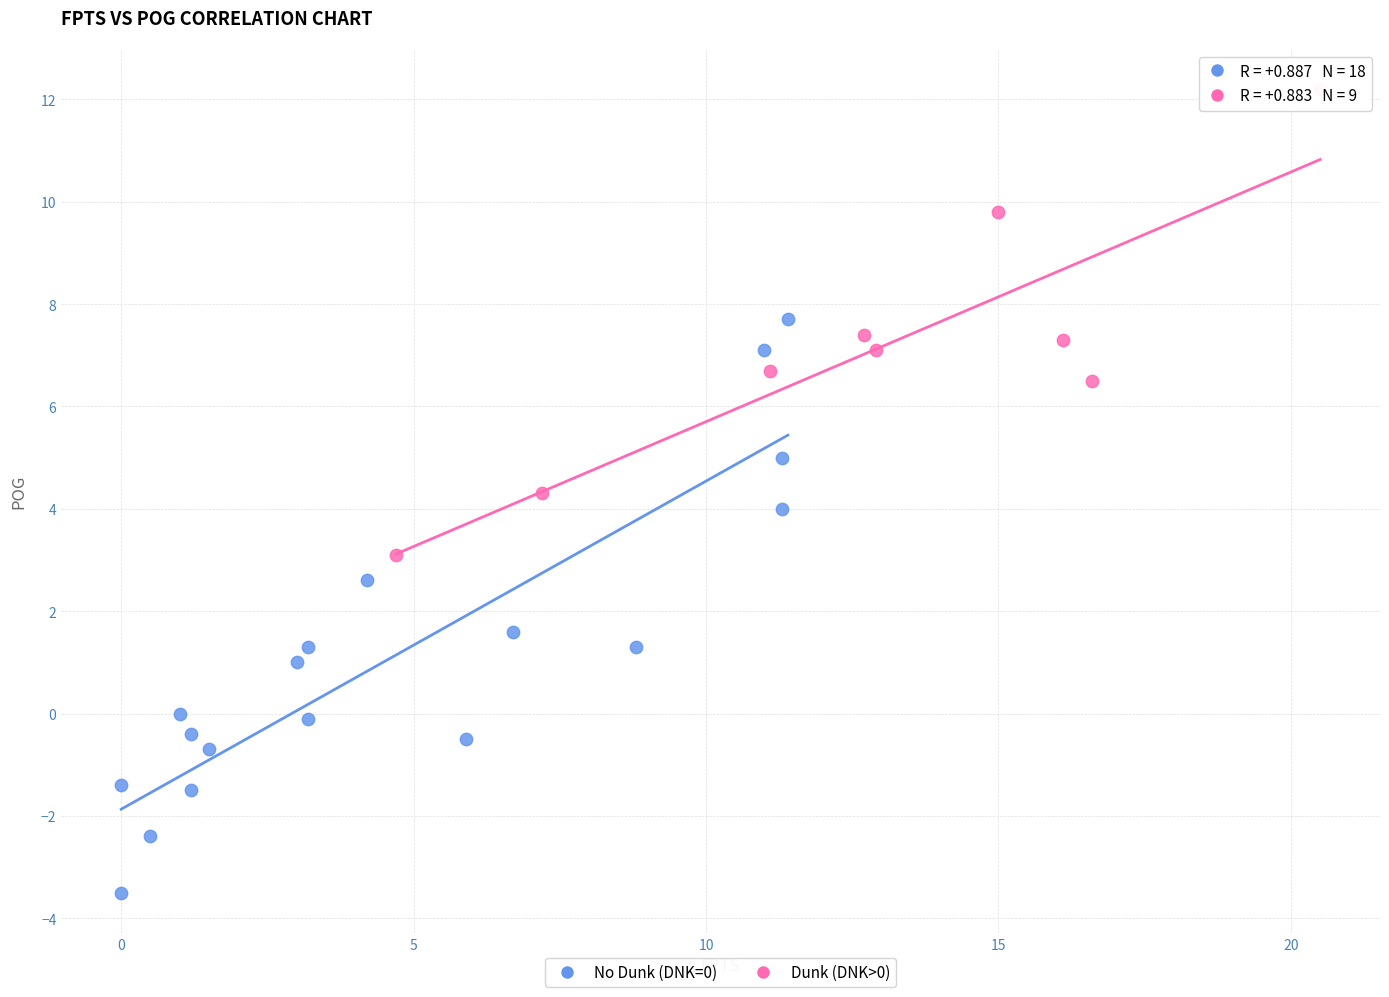

Which series reaches the minimum Y coordinate?

No Dunk (DNK=0)